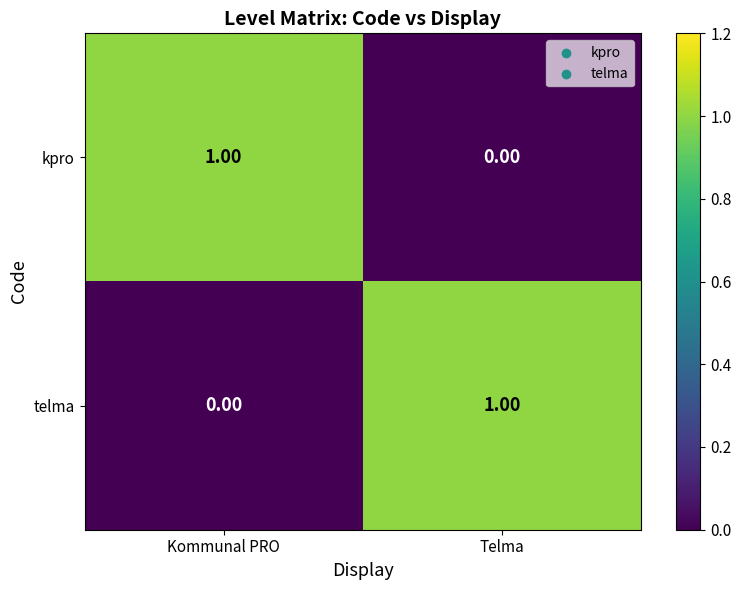

At Telma, list the series in order from smallest to largest.

kpro, telma